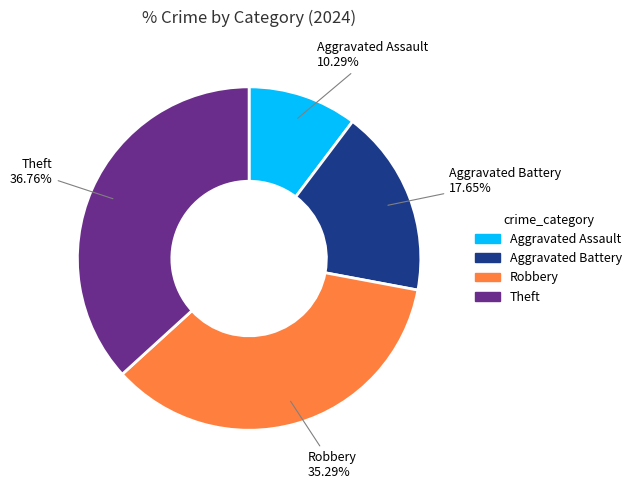

What is the ratio of the value at Robbery to the value at Aggravated Battery?

2.0